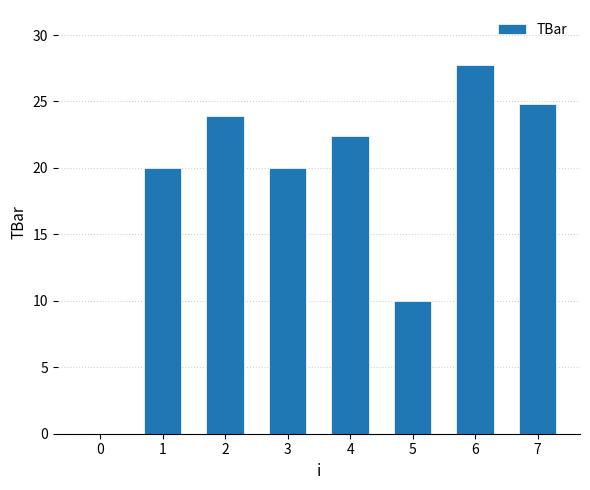

What is the sum of all values?

148.8